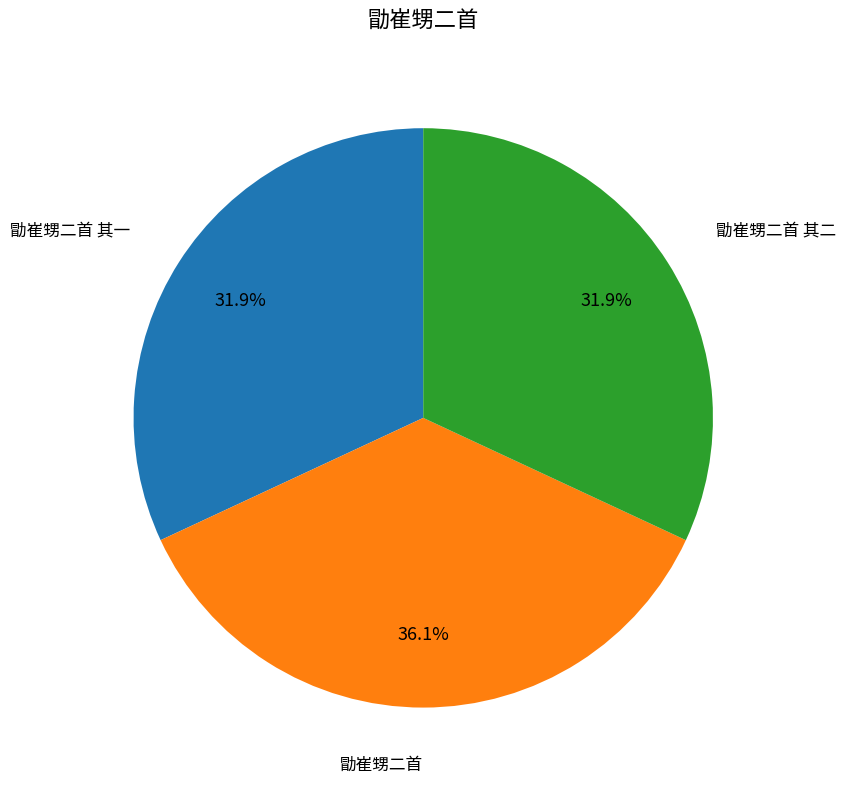

Is it true that 勖崔甥二首 is 42% of the pie?

False